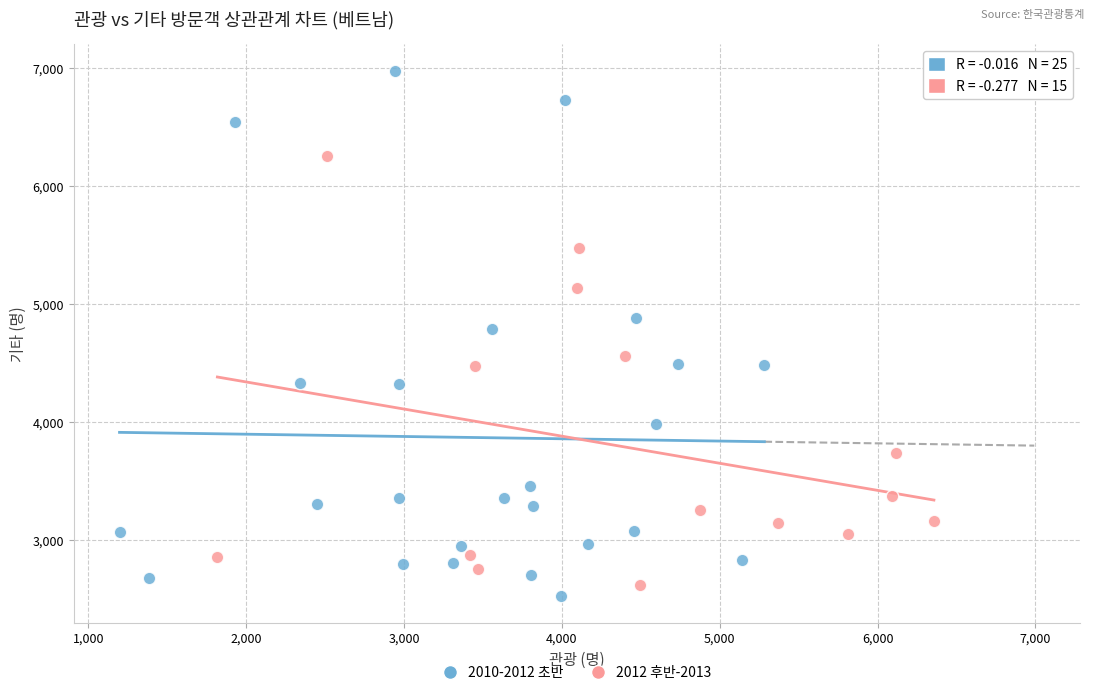

Which series contains the highest Y value?

2010-2012 초반